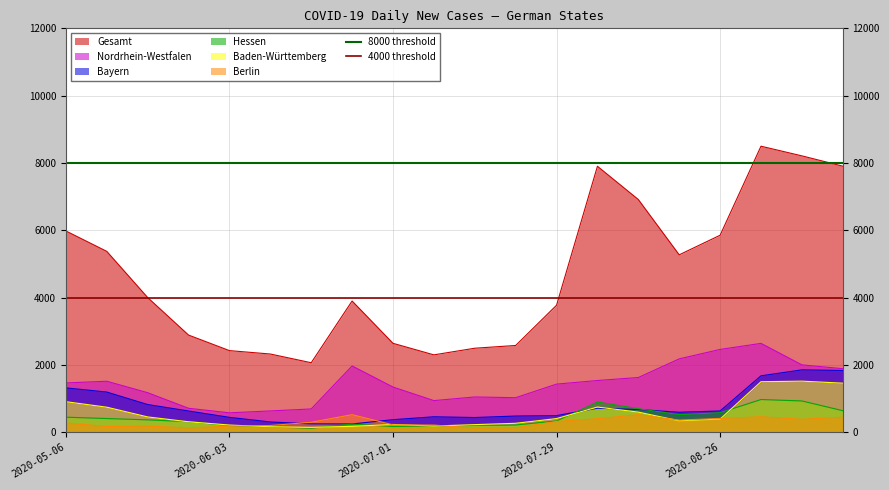

True or false: Nordrhein-Westfalen and Gesamt intersect in this chart.

False